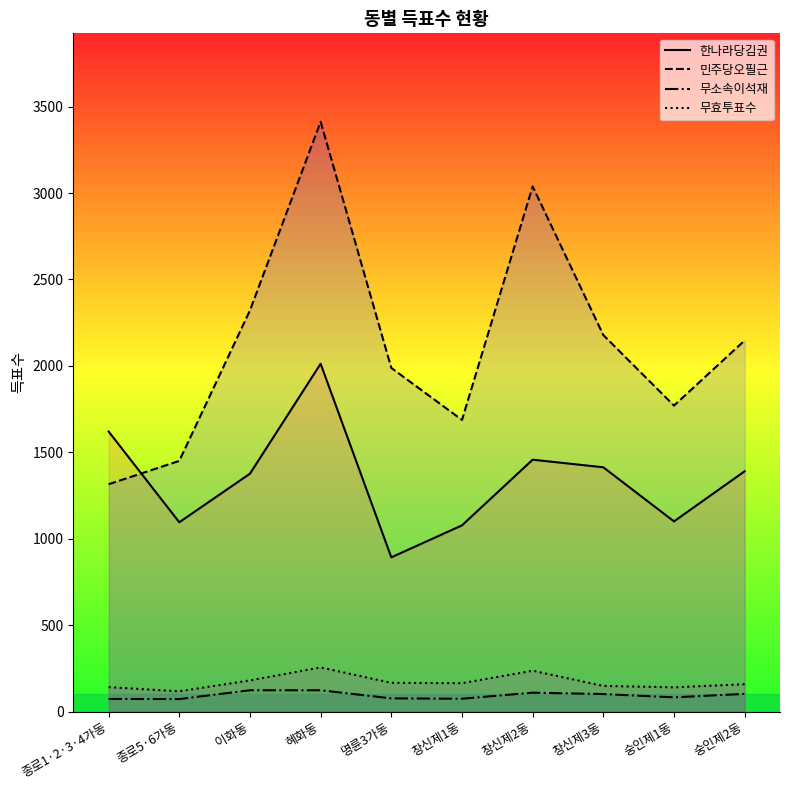

Reading left to right, list all the values displayed in this chart.

한나라당김권: 1620	1095	1376	2012	892	1077	1457	1413	1100	1390
민주당오필근: 1315	1450	2321	3412	1988	1687	3038	2178	1770	2147
무소속이석재: 73	72	123	123	76	74	109	101	82	102
무효투표수: 141	117	180	255	166	164	236	148	140	158